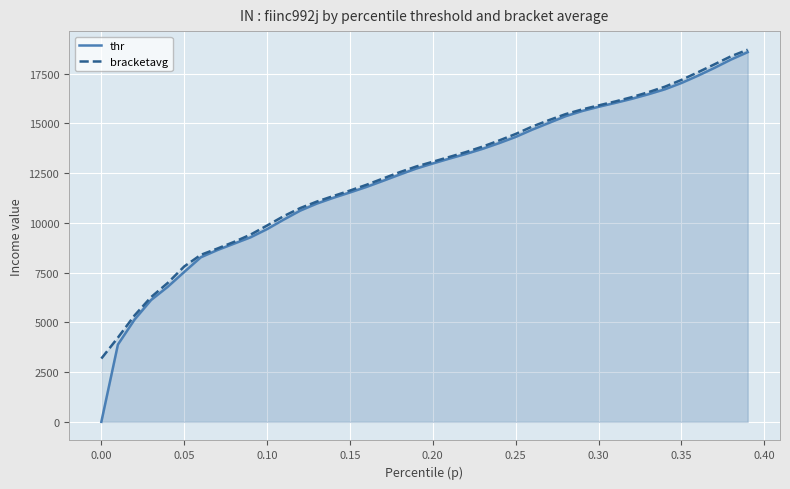

List the series in order of their peak value, lowest first.

thr, bracketavg